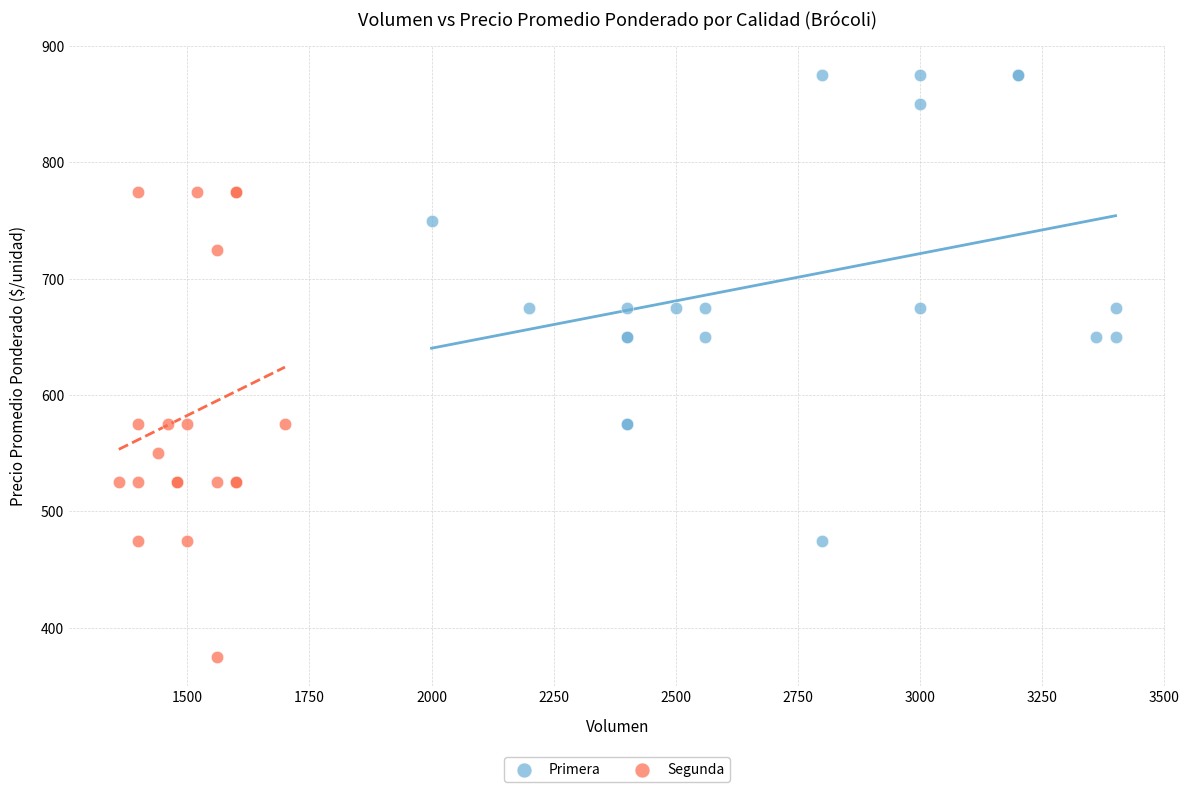

Which series reaches the minimum Y coordinate?

Segunda